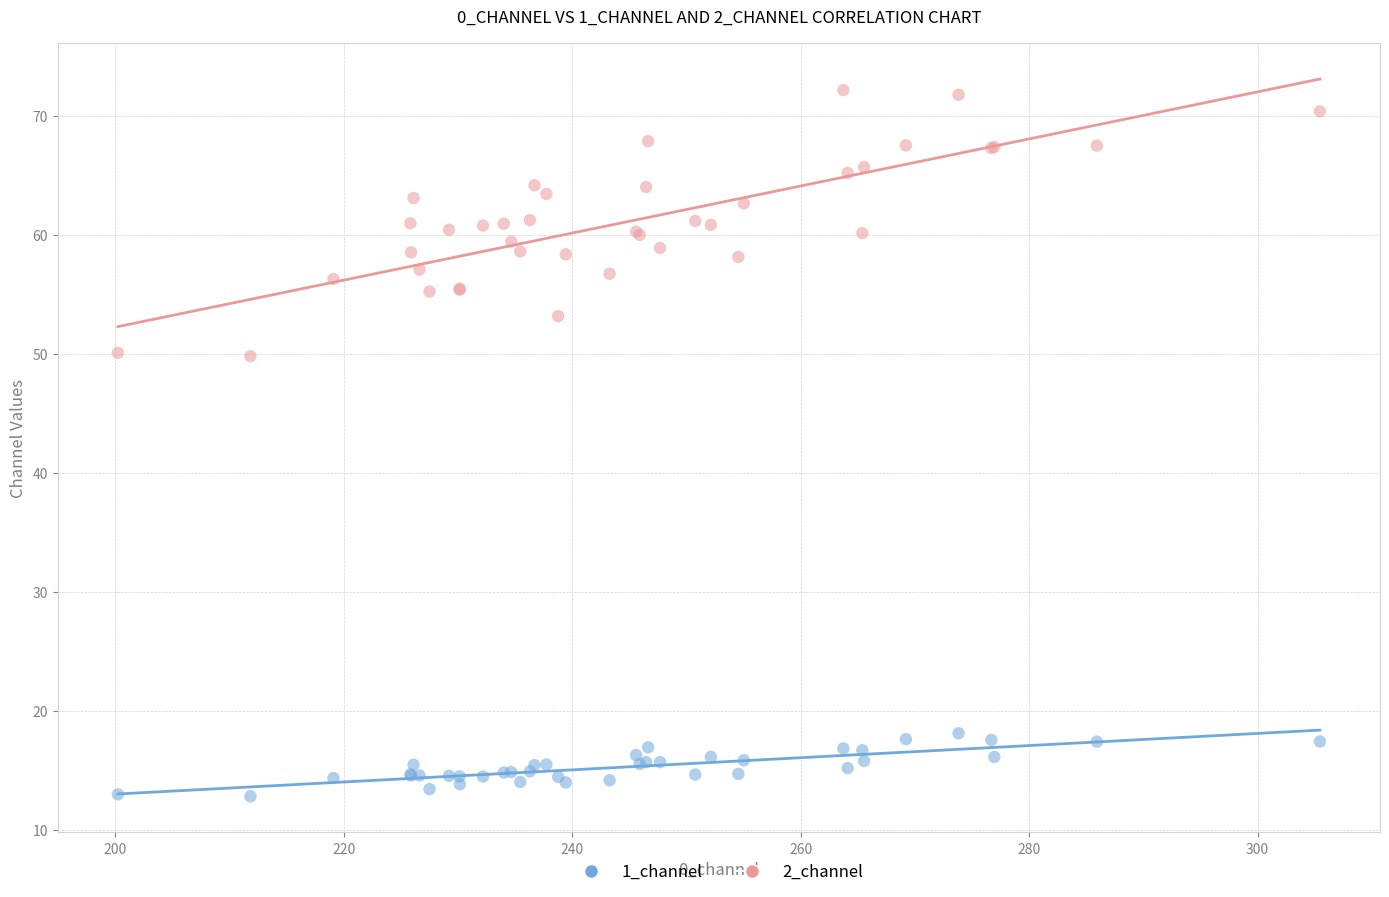

Which series has the largest Y range (max minus min)?

2_channel